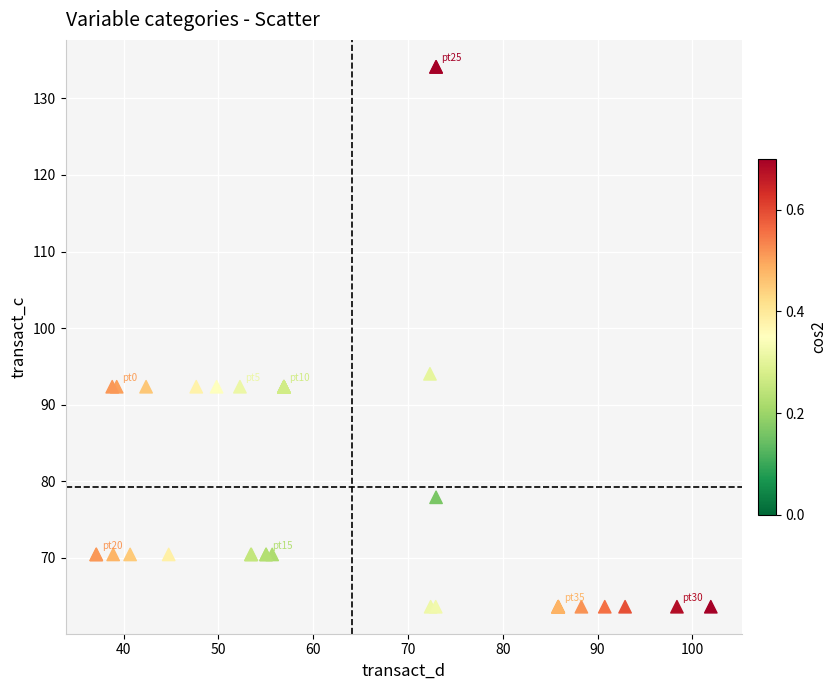

What Y value in the scatter plot is closest to 98?

94.0